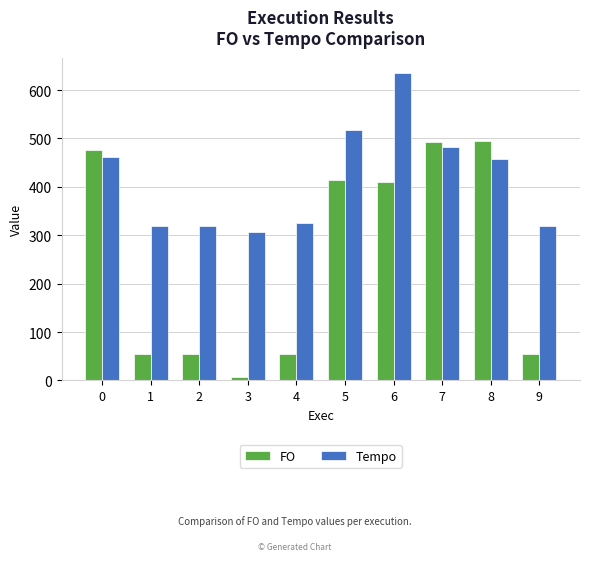

List the series in order of their overall mean, highest first.

Tempo, FO